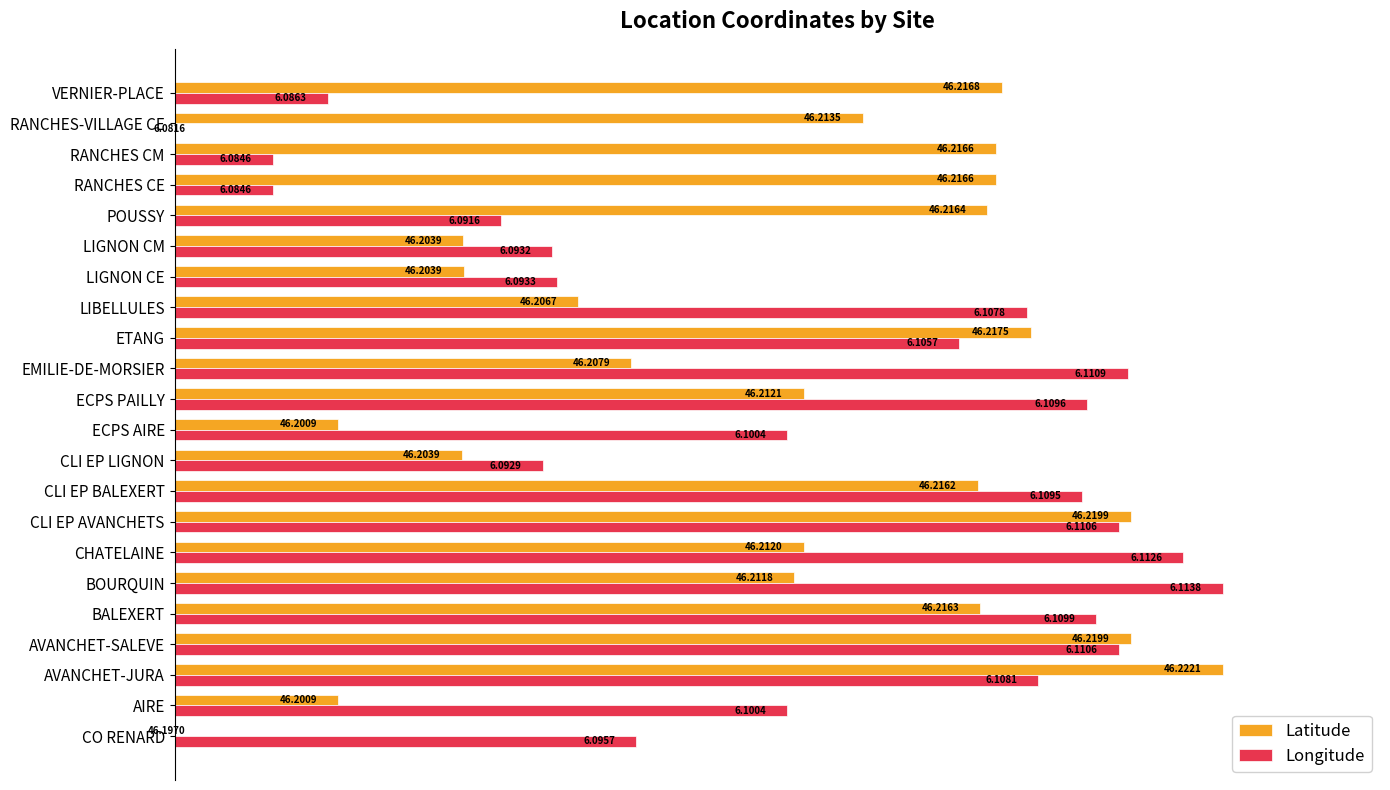

What are all the series names shown in the legend?

Latitude, Longitude